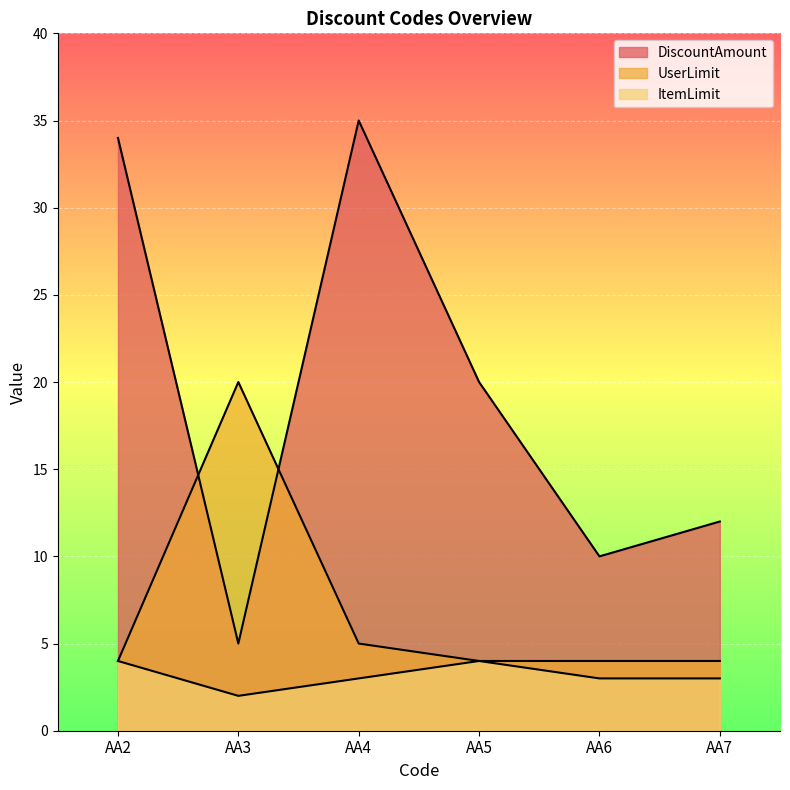

True or false: UserLimit and ItemLimit cross at least once.

False